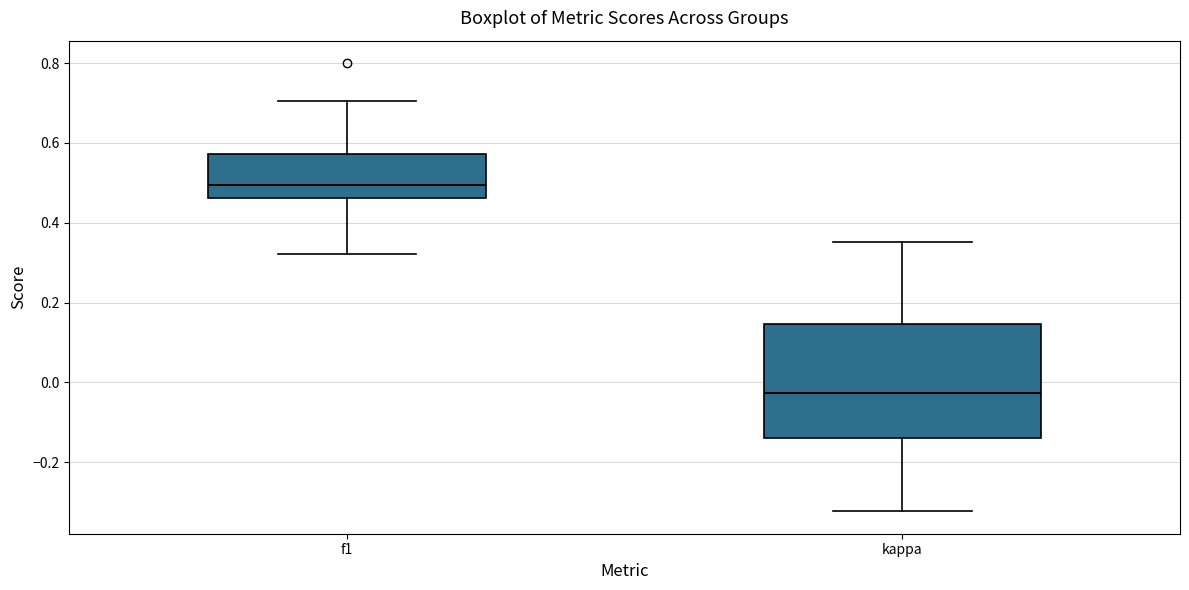

Where does the upper whisker of the box for kappa end on the y-axis? The values are not printed on the chart, so give them approximately, as read against the axis.

0.36